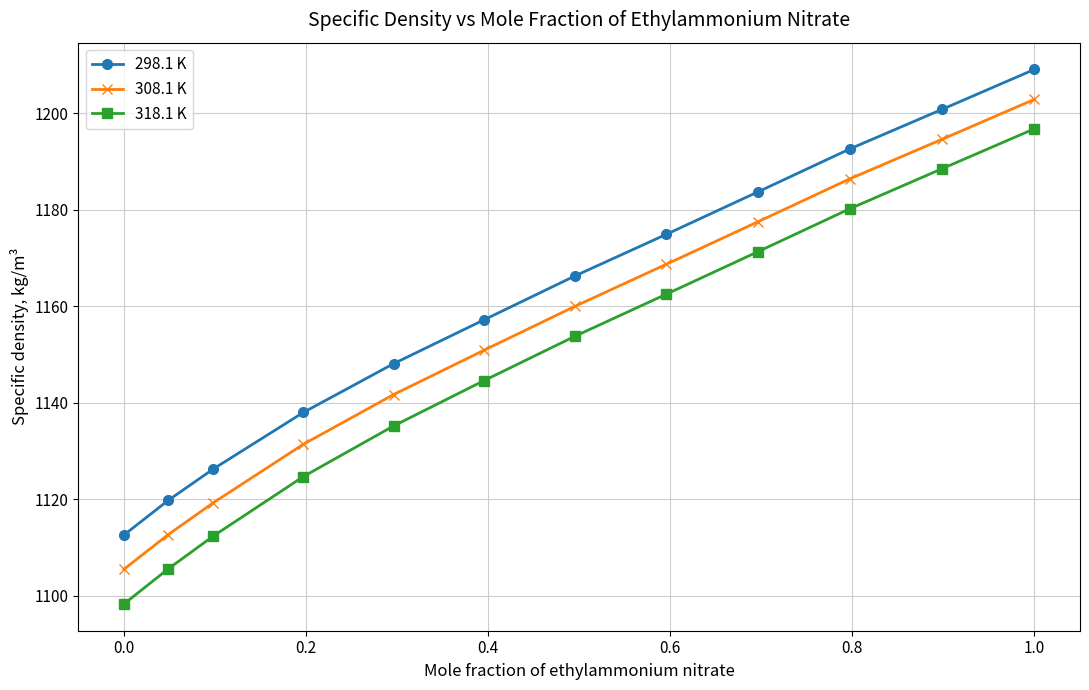

List the series in order of their peak value, lowest first.

318.1 K, 308.1 K, 298.1 K